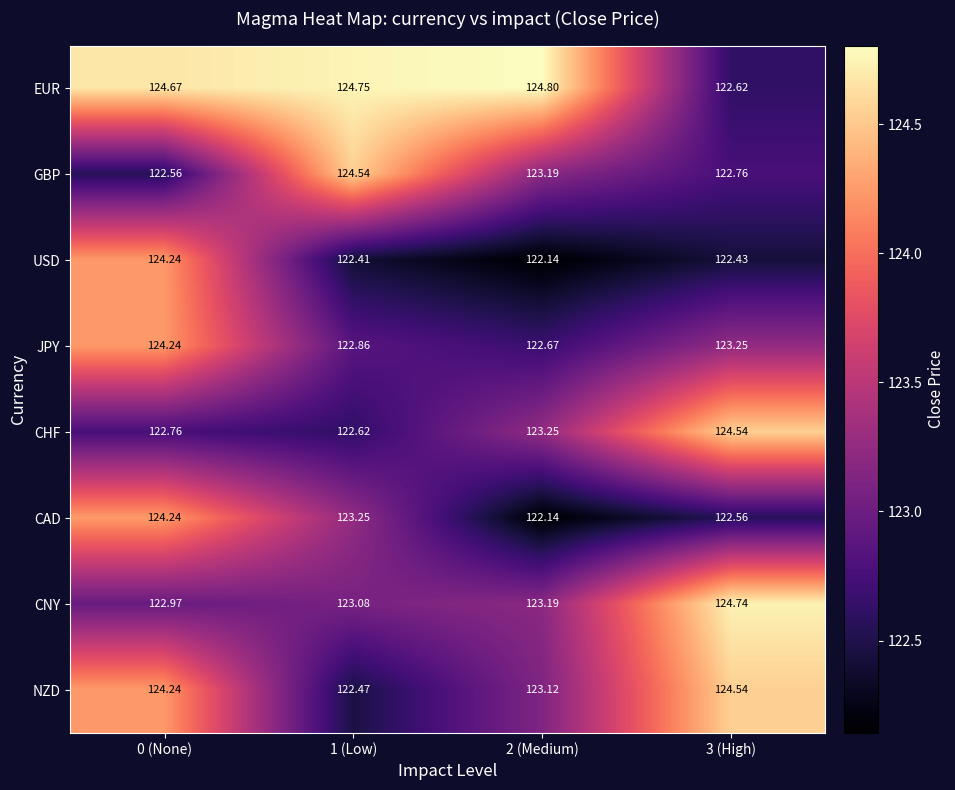

What is the spread (max minus min) of values at 3 (High)?

2.3